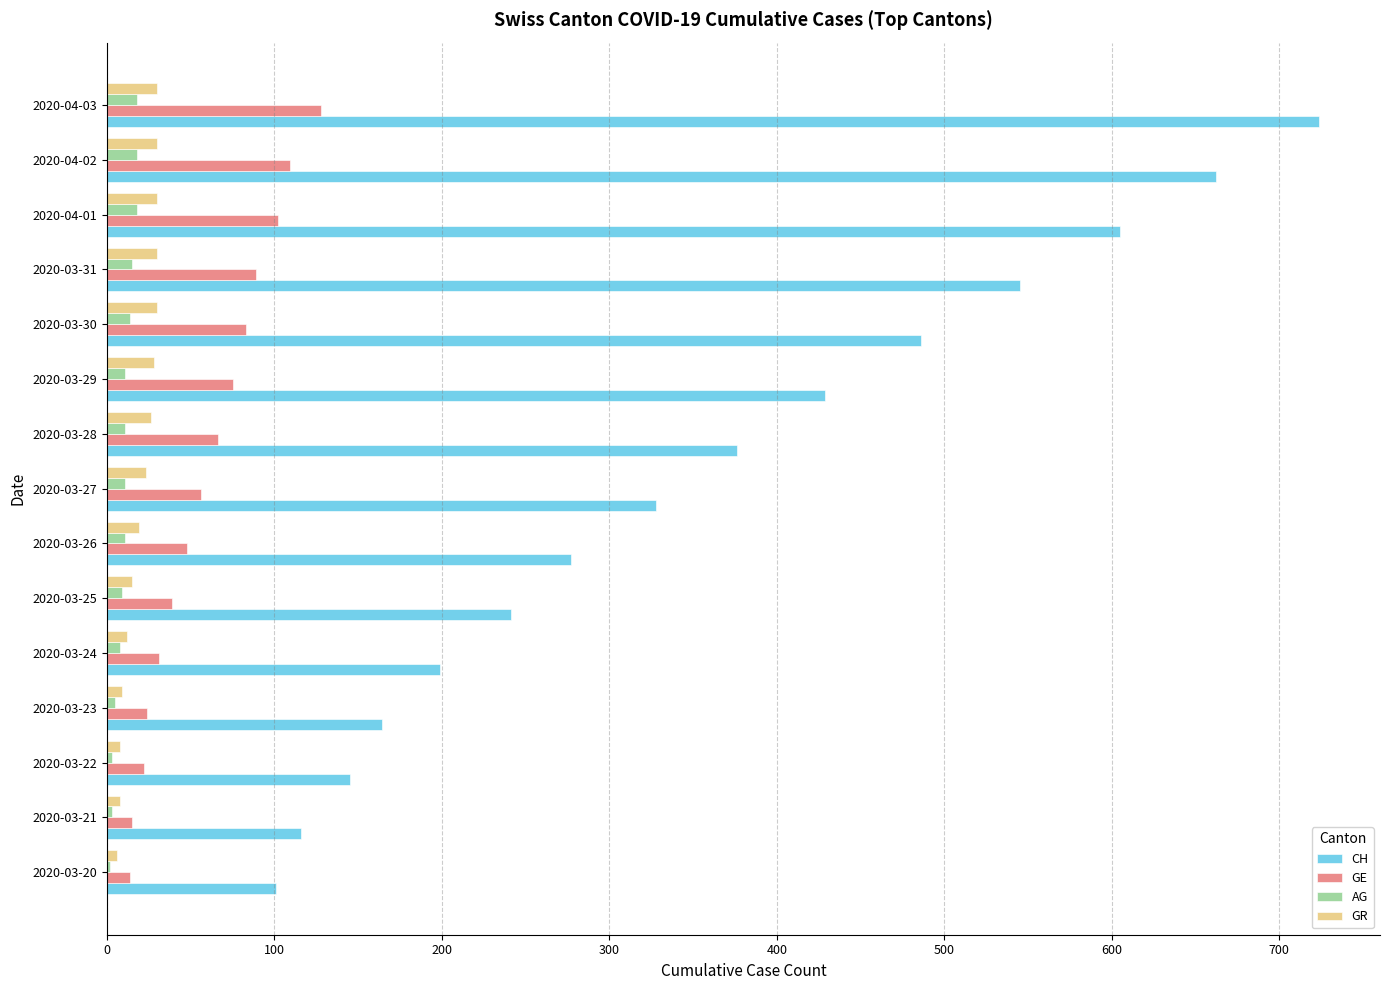

At which category is the sum across all series the highest?

2020-04-03